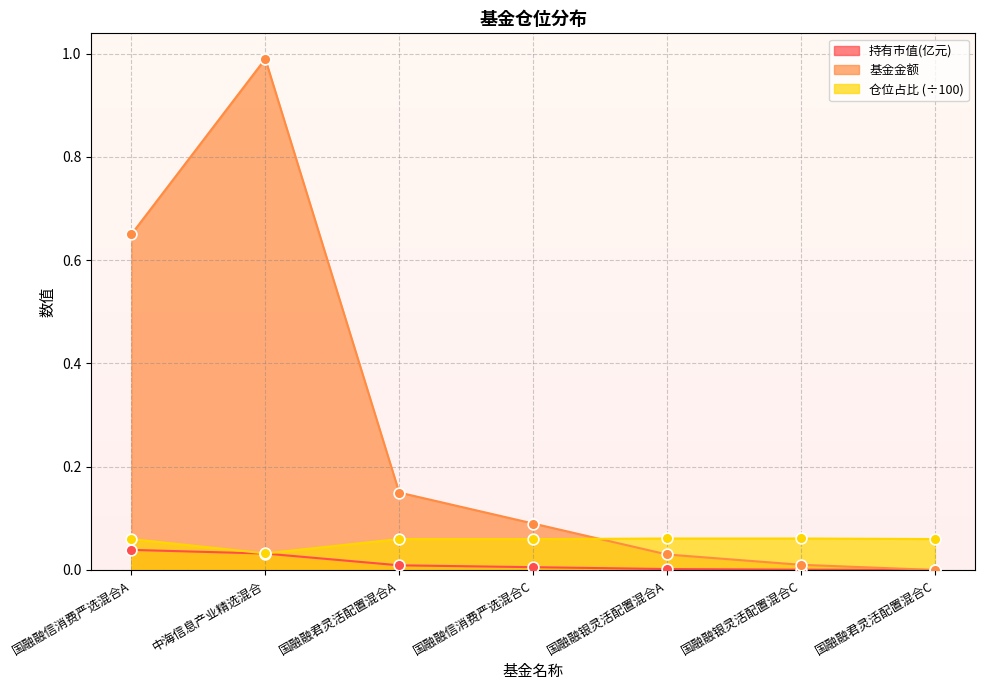

At which category is the sum across all series the highest?

中海信息产业精选混合